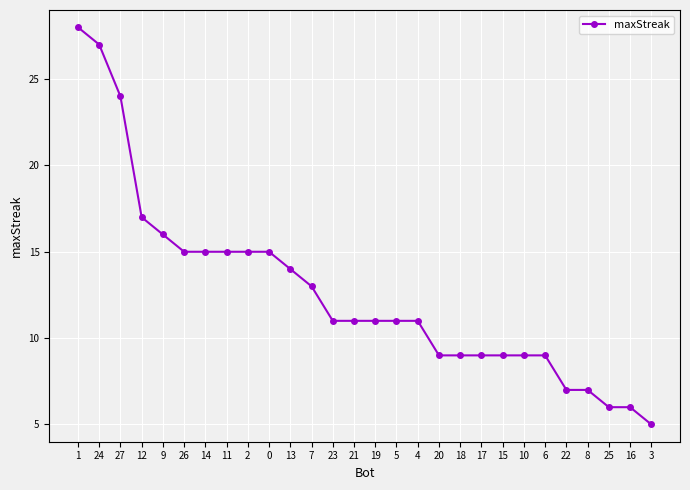

What is the change in value from 2 to 20?

-6